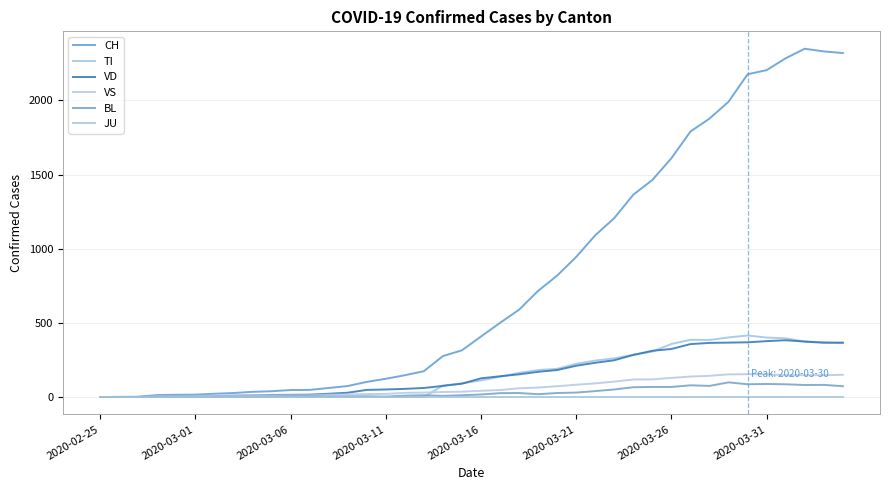

Is this an area chart (filled region under the line)?

No